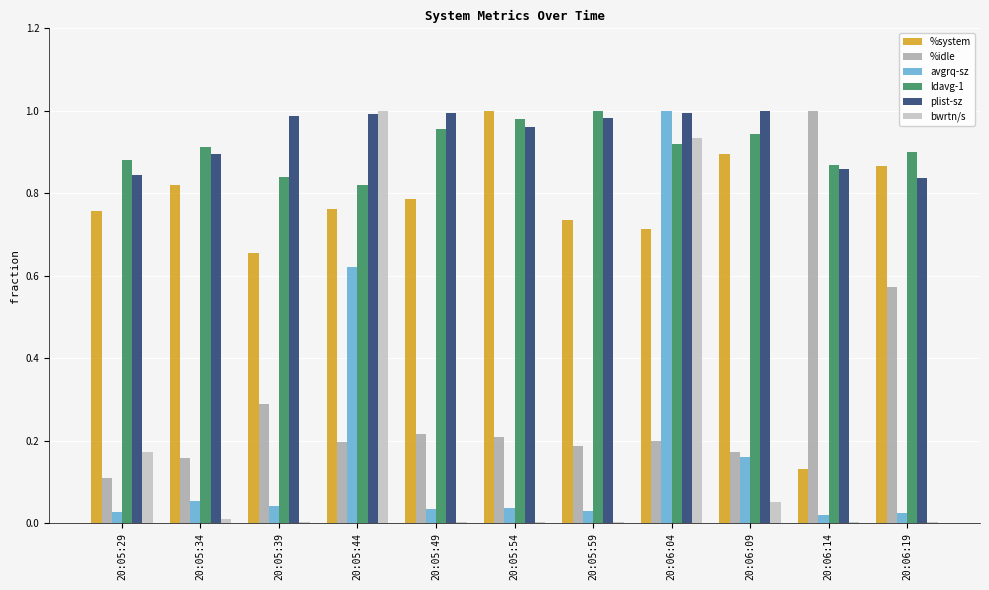

Are the bars grouped side by side (vs. stacked)?

Yes